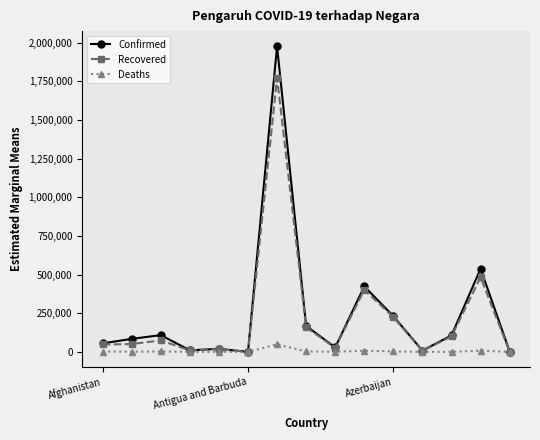

At how many categories does at least one series exceed 294229?

3